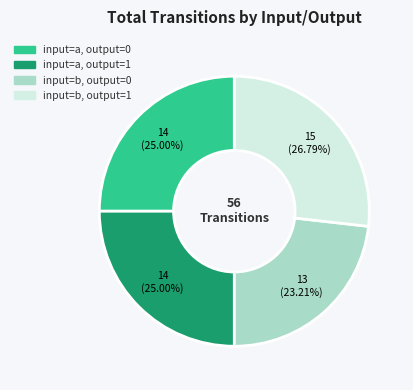

To the nearest percent, what percentage of the pie is input=a, output=0?

25%